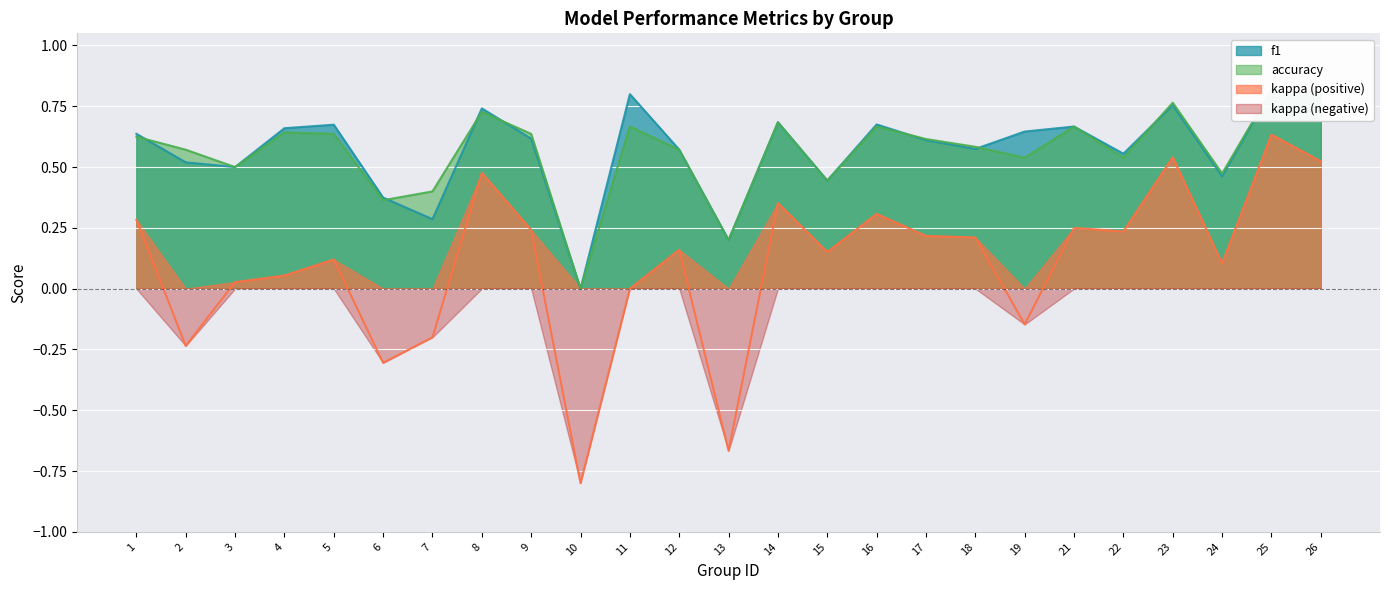

Count the number of categories in the chart.

25